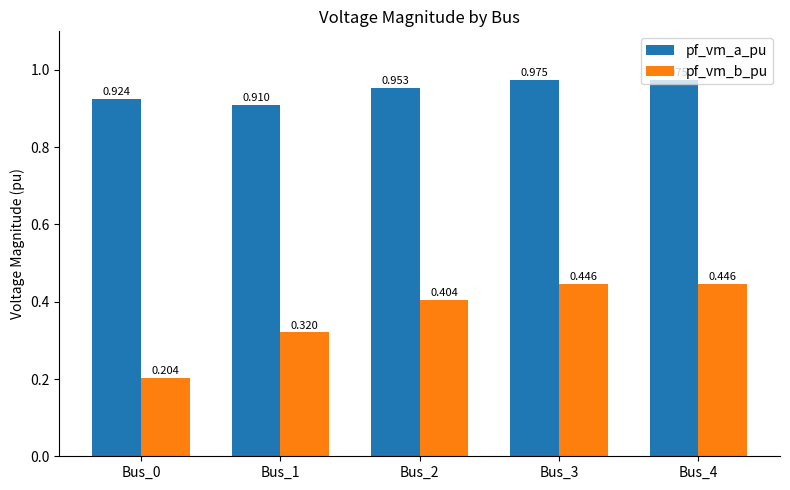

Rank the series by their average value, from lowest to highest.

pf_vm_b_pu, pf_vm_a_pu